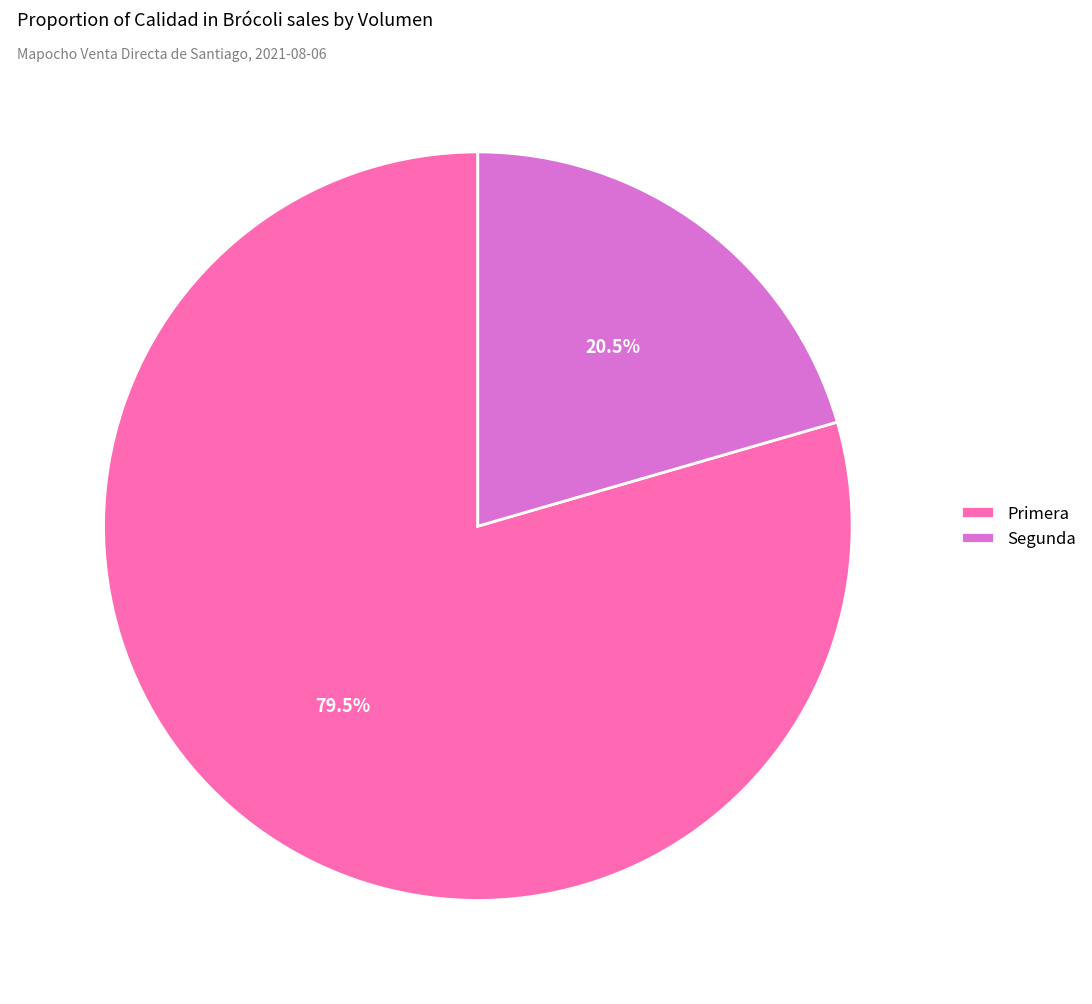

Is it true that Segunda is 8% of the pie?

False